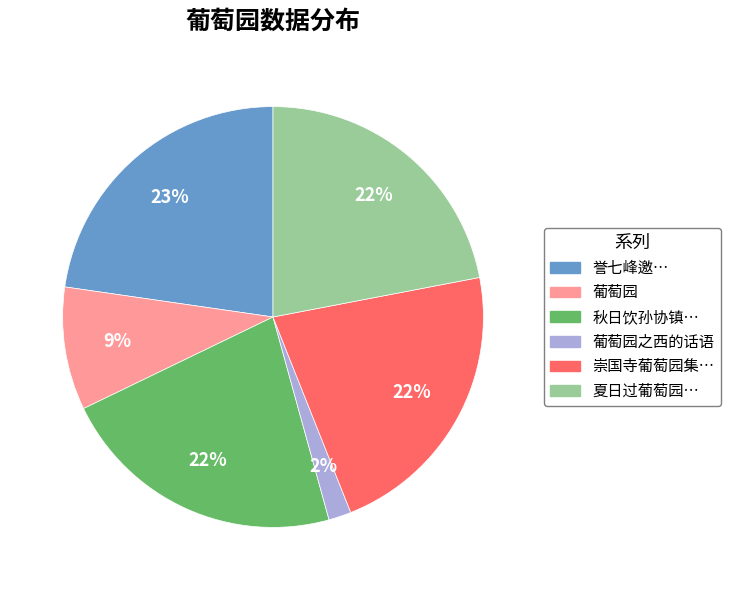

Is there a majority slice in this chart?

No